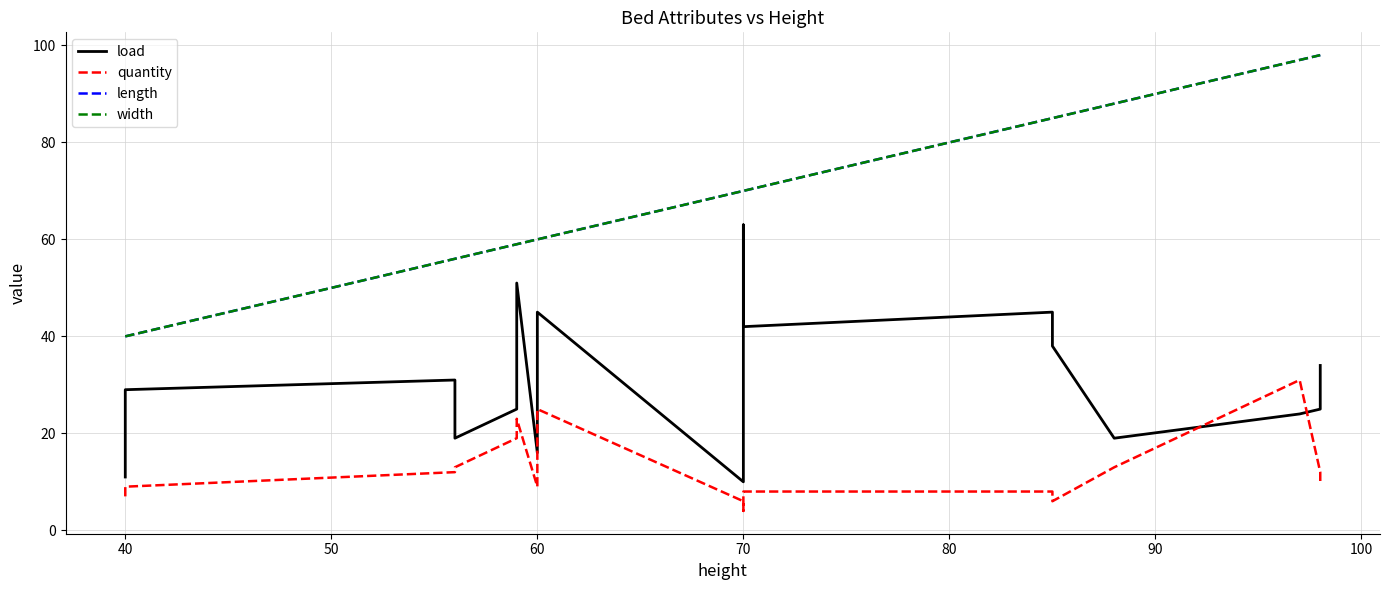

True or false: width and load intersect in this chart.

False